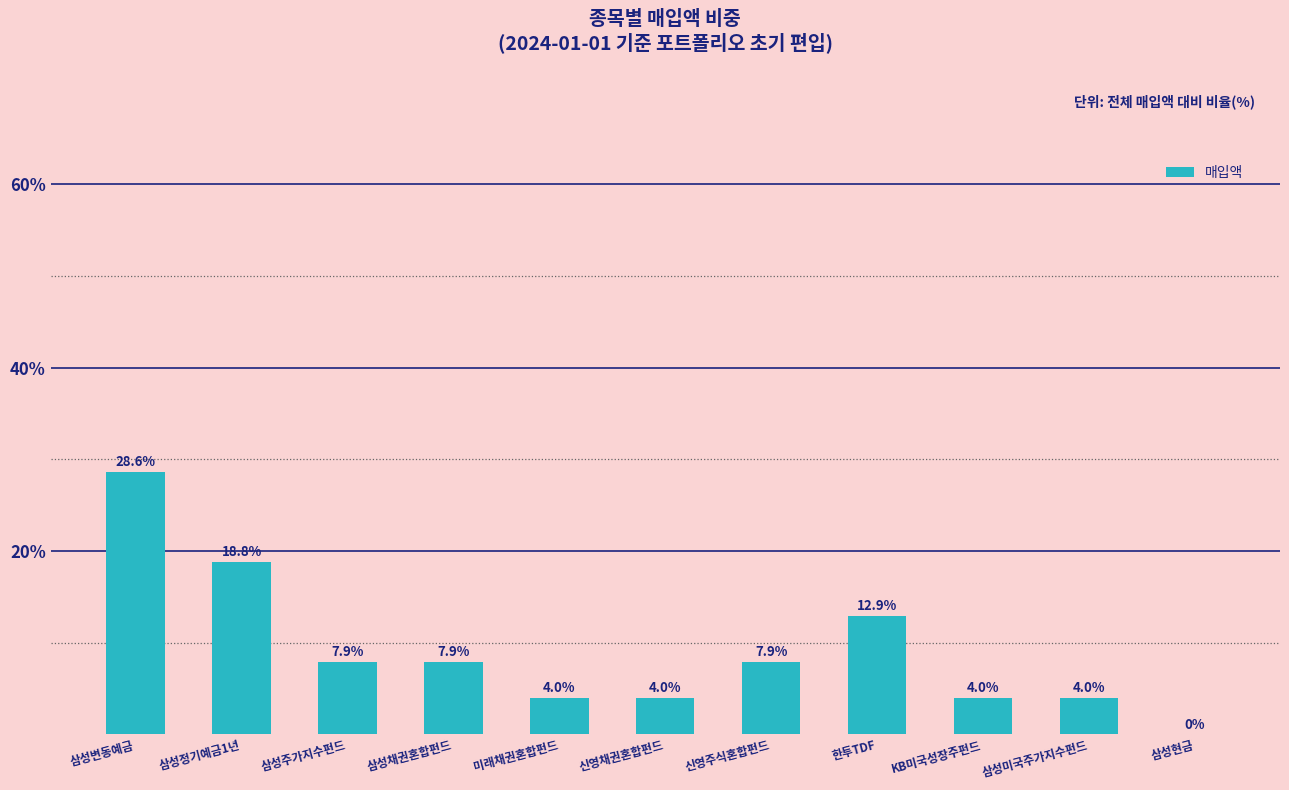

What is the change in value from 삼성정기예금1년 to 신영채권혼합펀드?

-14.8